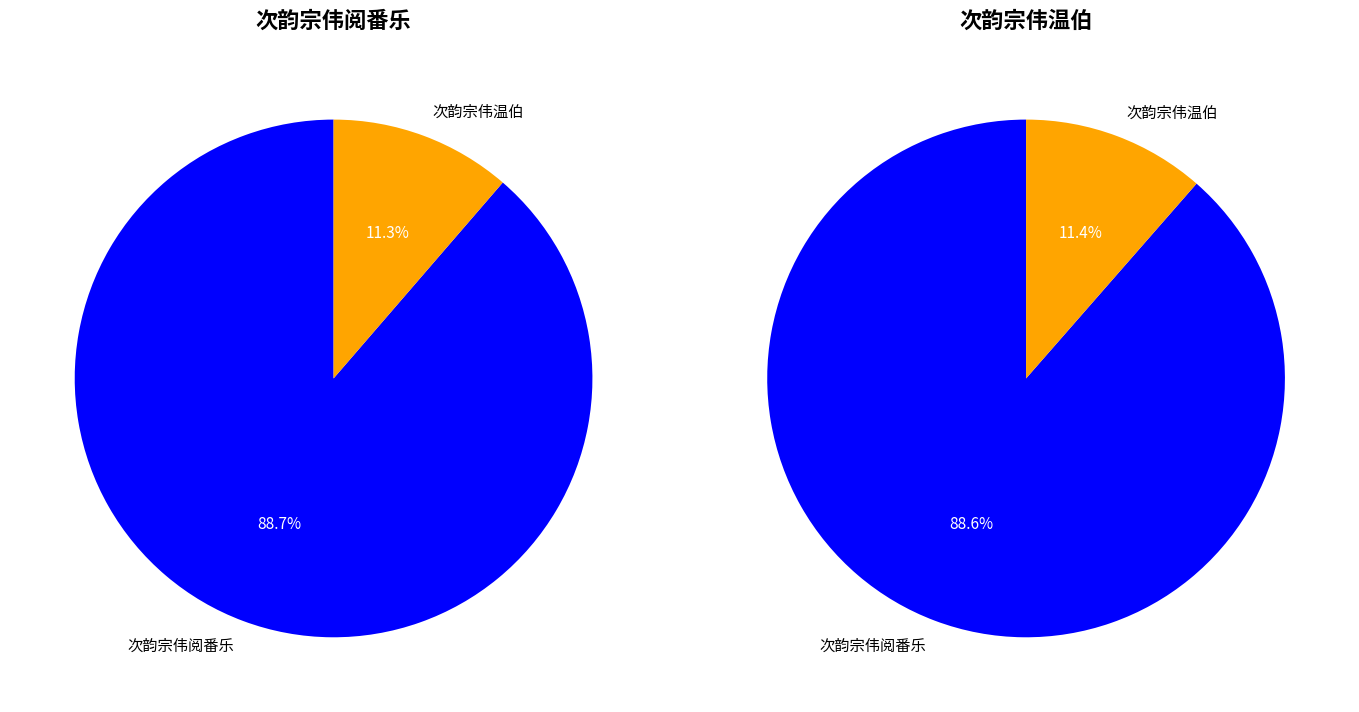

Combined, what portion of the pie is 次韵宗伟温伯 and 次韵宗伟阅番乐?

100.0%